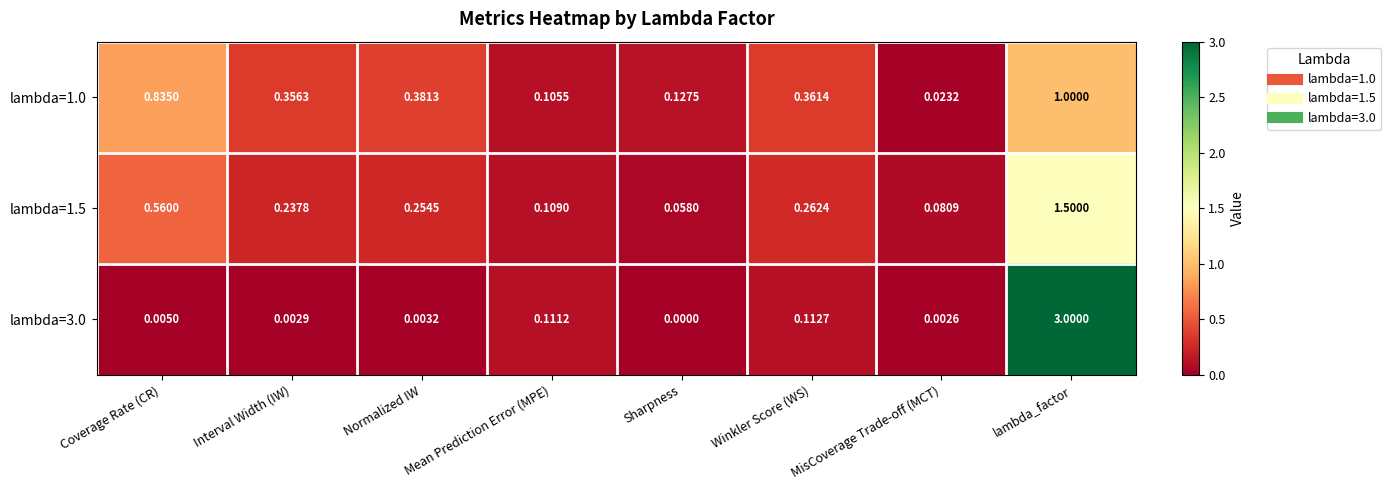

List the labels in order of lambda=1.0 value, largest first.

lambda_factor, Coverage Rate (CR), Normalized IW, Winkler Score (WS), Interval Width (IW), Sharpness, Mean Prediction Error (MPE), MisCoverage Trade-off (MCT)